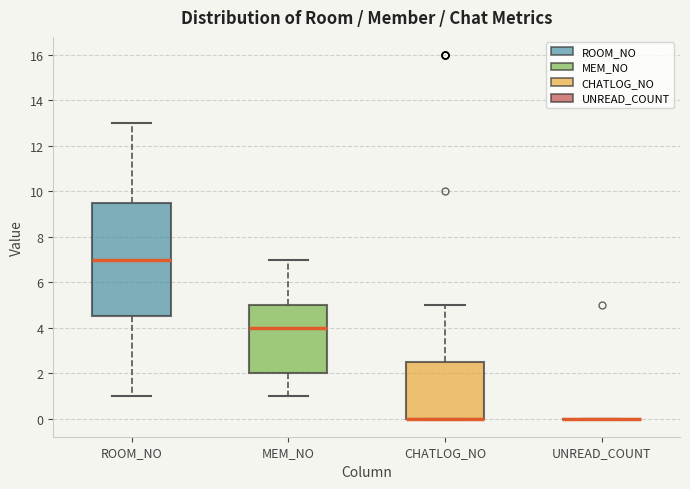

Reading left to right, read every box against the y-axis: the position of its median line, the range the box covers, and the ends of its whiskers. The values are not printed on the chart, so give them approximately, as read against the axis.

ROOM_NO: median 7.0, box 4.6 to 9.6, whiskers 1.0 to 13.0
MEM_NO: median 4.0, box 2.0 to 5.0, whiskers 1.0 to 7.0
CHATLOG_NO: median 0.0 (drawn on the box's lower edge), box 0.0 to 2.6, whiskers 0.0 to 5.0
UNREAD_COUNT: box collapsed to a line at 0.0, whiskers 0.0 to 0.0